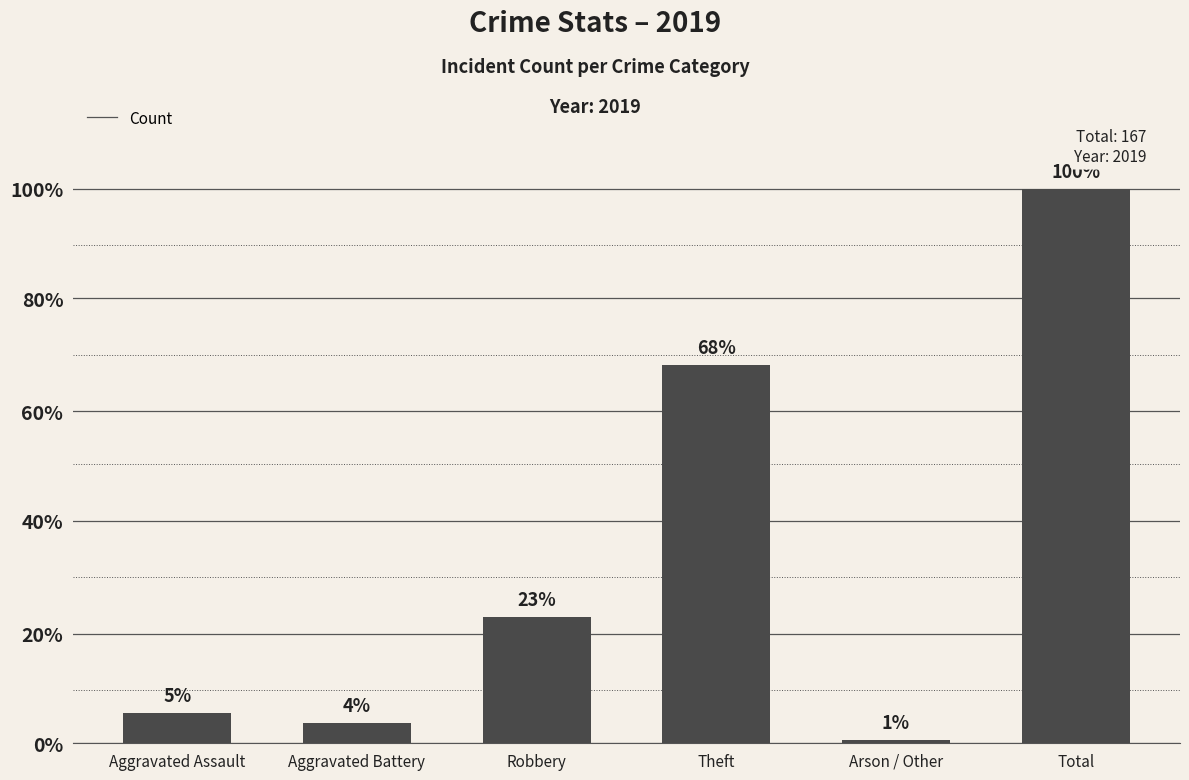

Reading left to right, what are all the values shown in this chart?

9	6	38	114	1	167